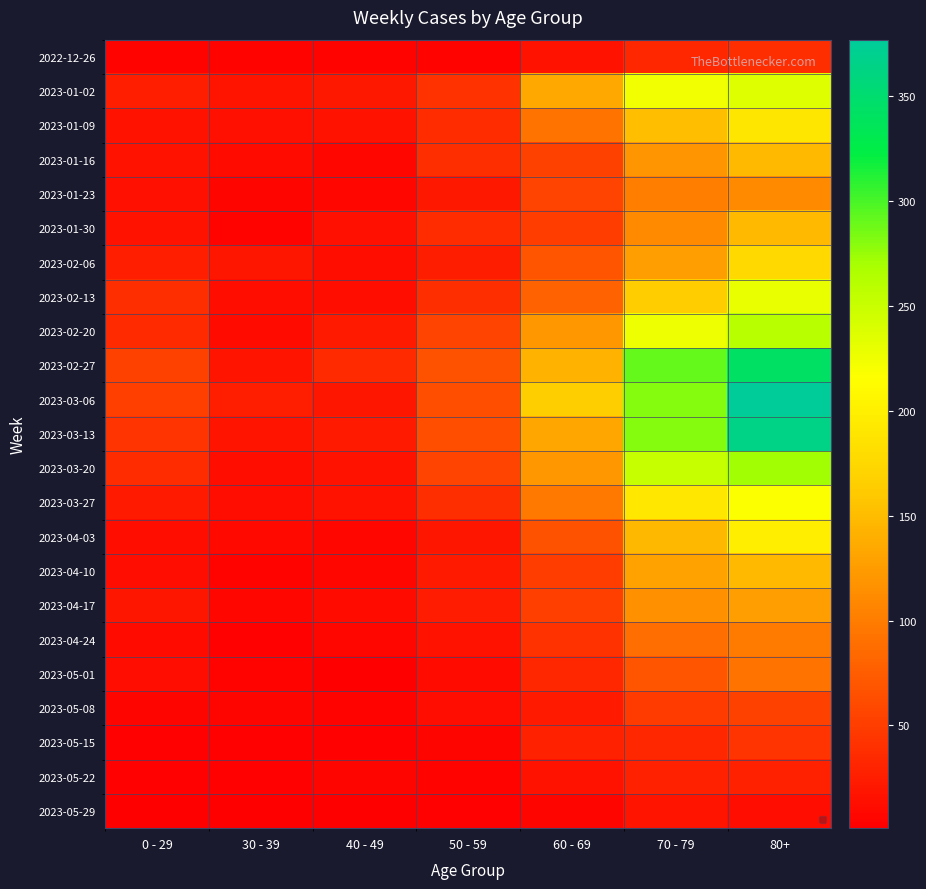

What is the minimum value shown in the chart?

1